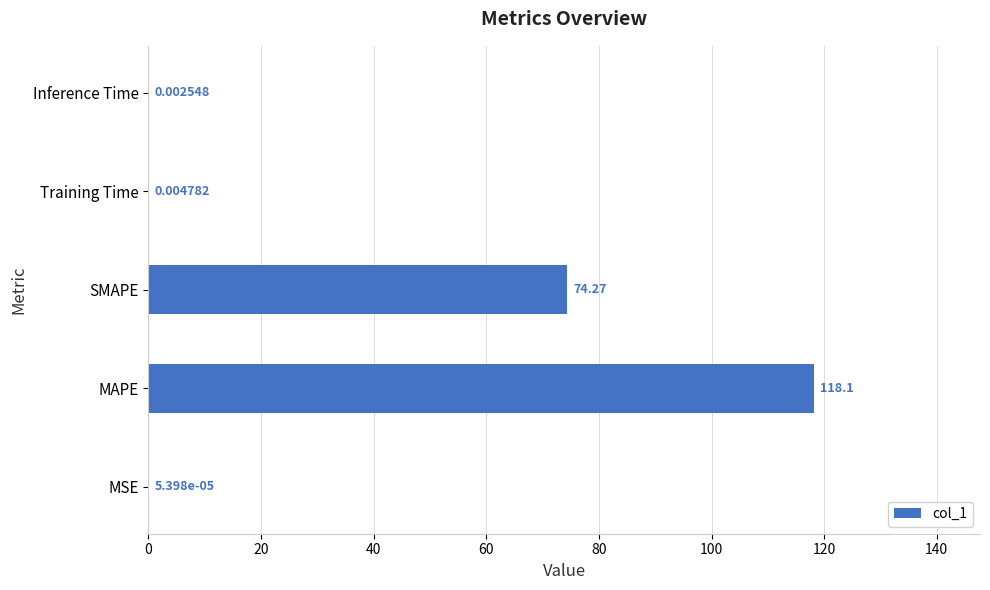

Where is the data nearest to the value 59?

SMAPE